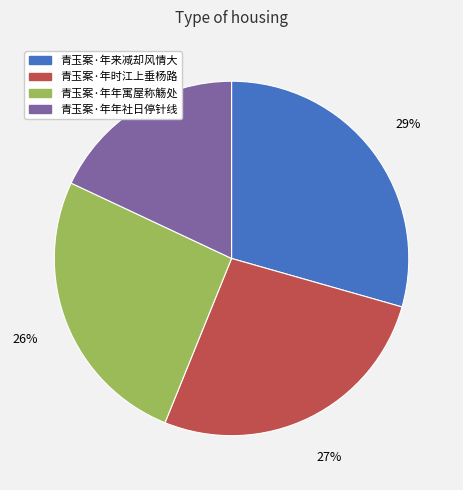

To the nearest percent, what percentage of the pie is 青玉案·年时江上垂杨路?

27%